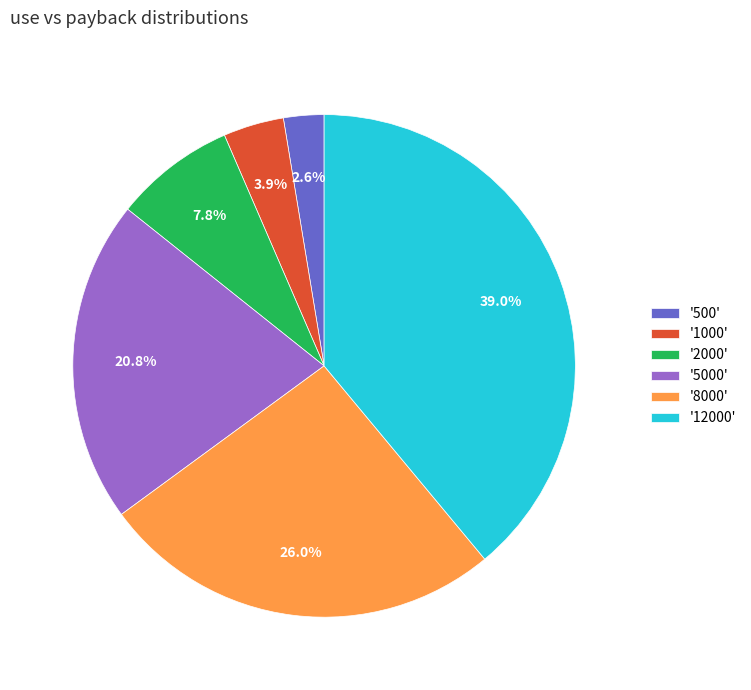

What is the smallest slice in the pie chart?

'500'